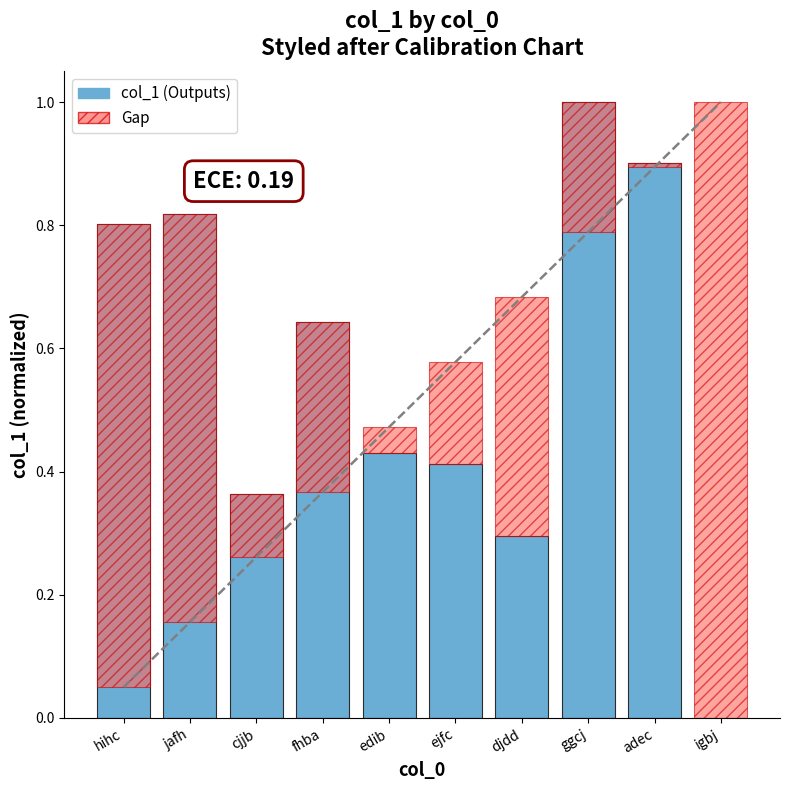

What is the value of the 7th bar from the left?

0.3